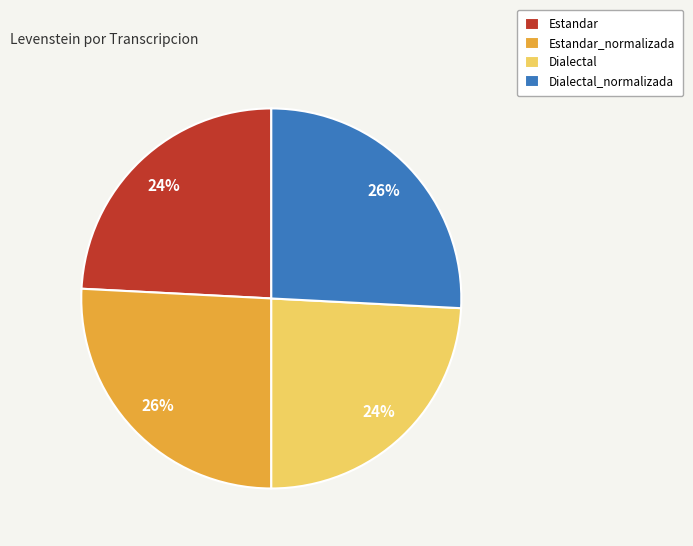

Count the number of slices in the pie.

4